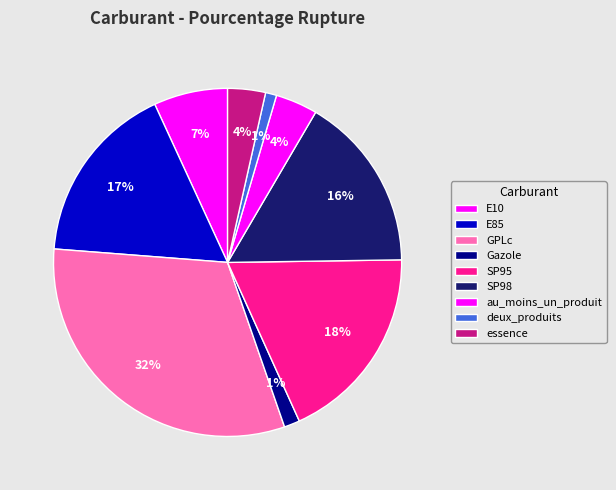

The GPLc slice represents 32% of the pie. True or false?

True